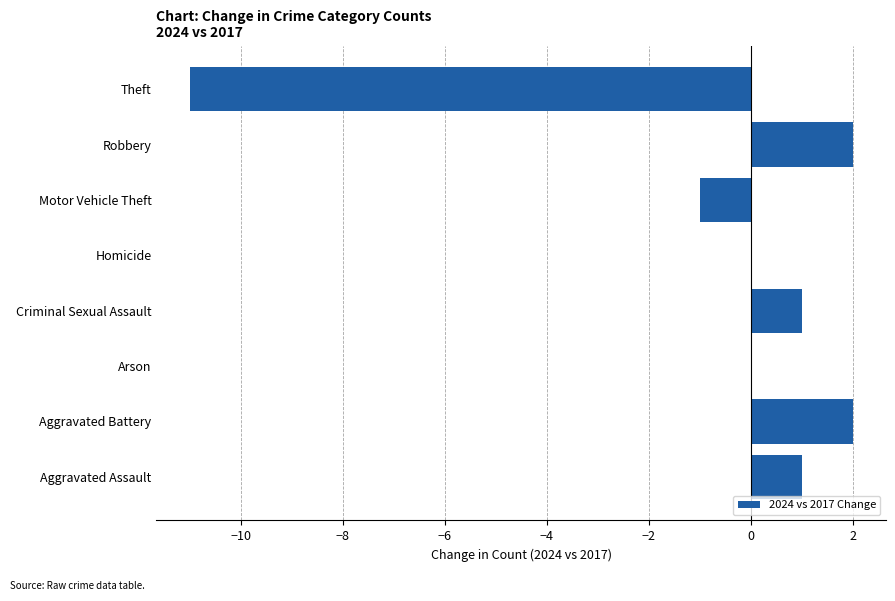

The chart shows a value of -3 at Theft. True or false?

False